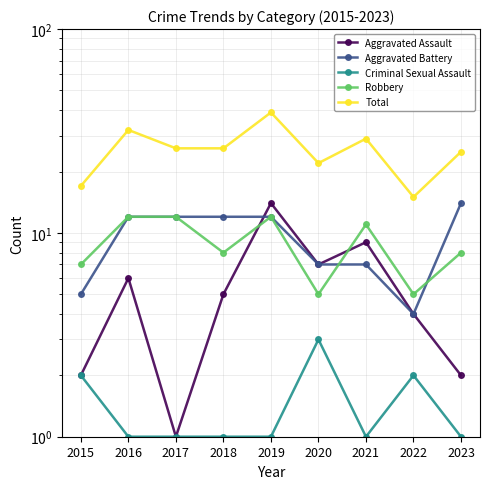

Is it true that Total equals 17 at 2015?

True